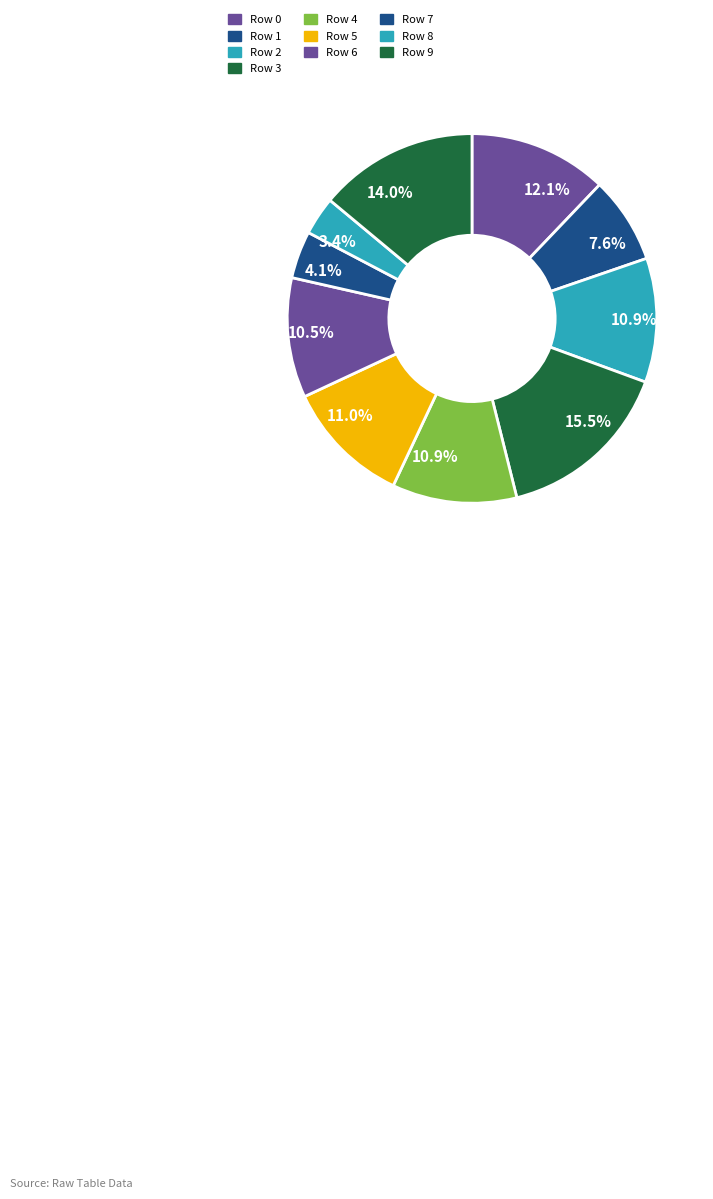

How many segments does this pie chart have?

10